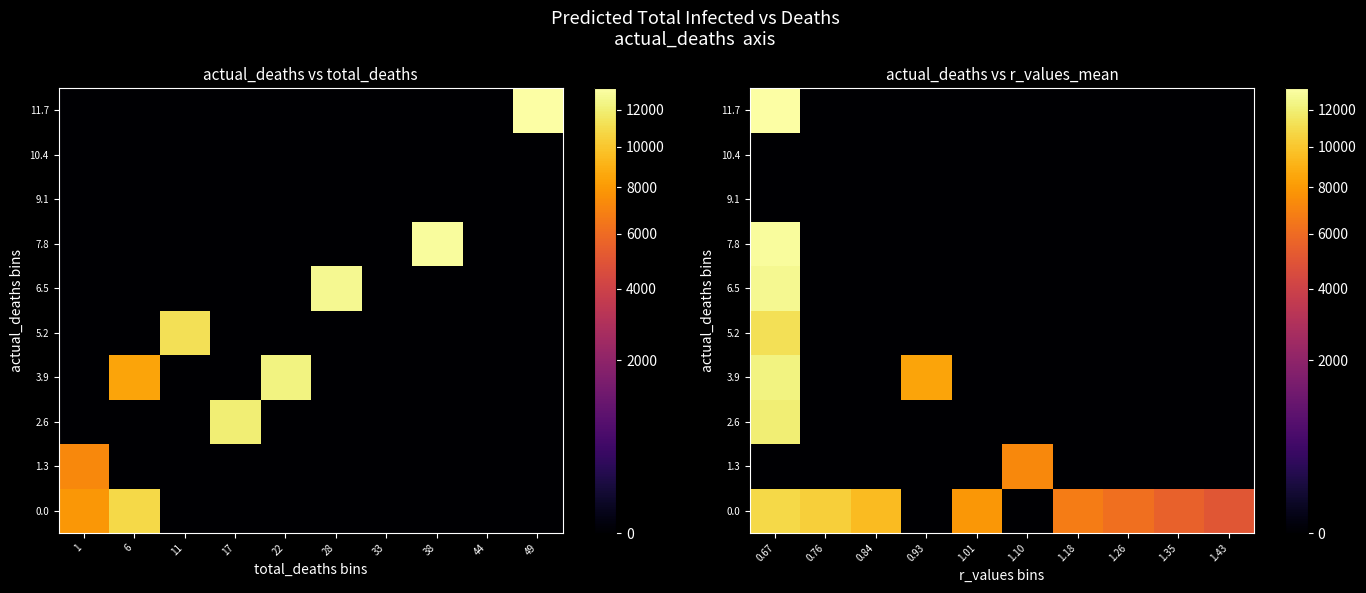

Which has a higher value, 1.18 or 0.76?

0.76